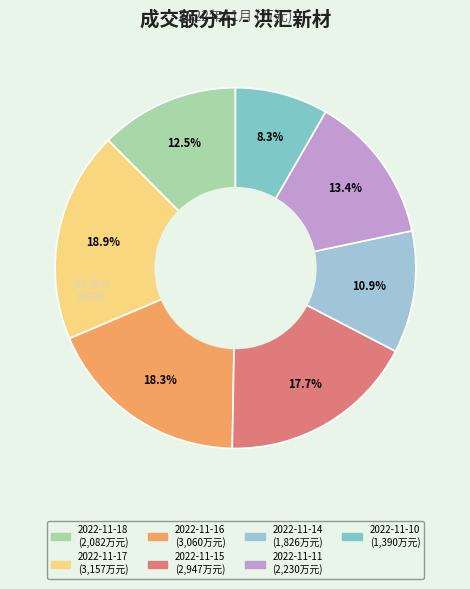

Rank the categories by value from lowest to highest.

2022-11-10, 2022-11-14, 2022-11-18, 2022-11-11, 2022-11-15, 2022-11-16, 2022-11-17